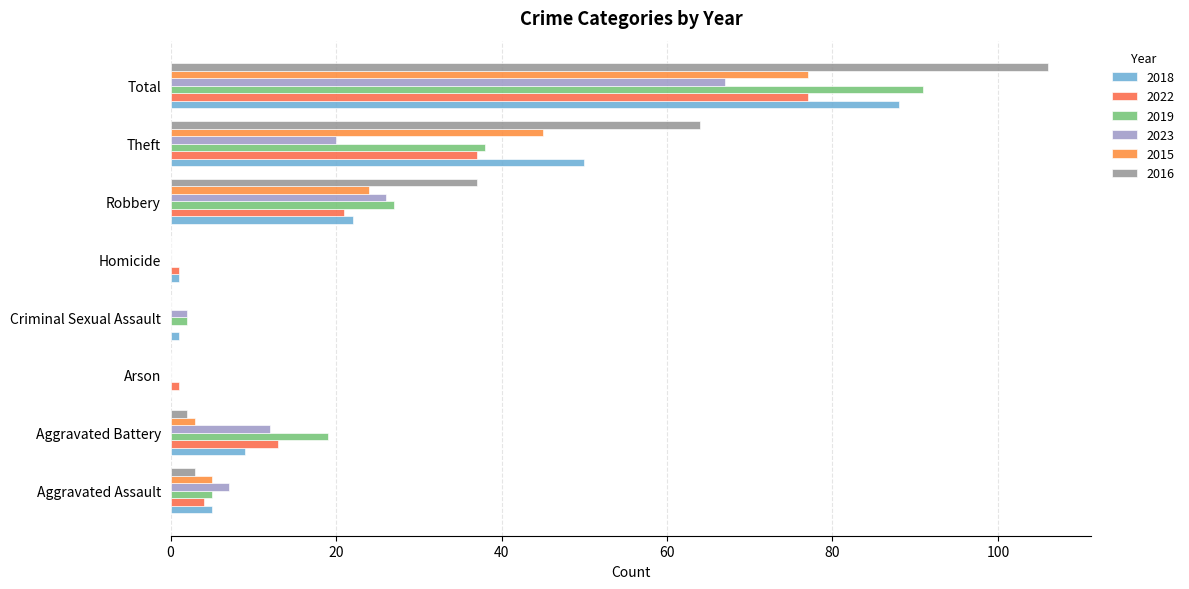

Count the number of data series in this chart.

6